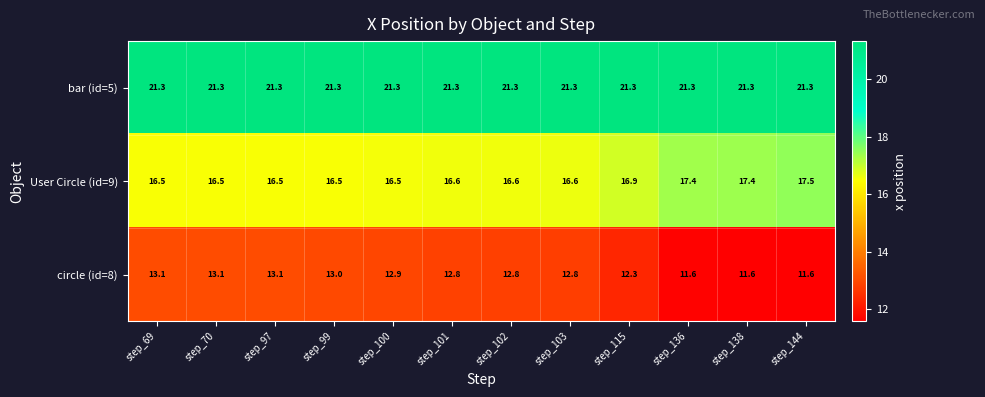

The circle (id=8) series shows 13.1 at step_70. True or false?

True